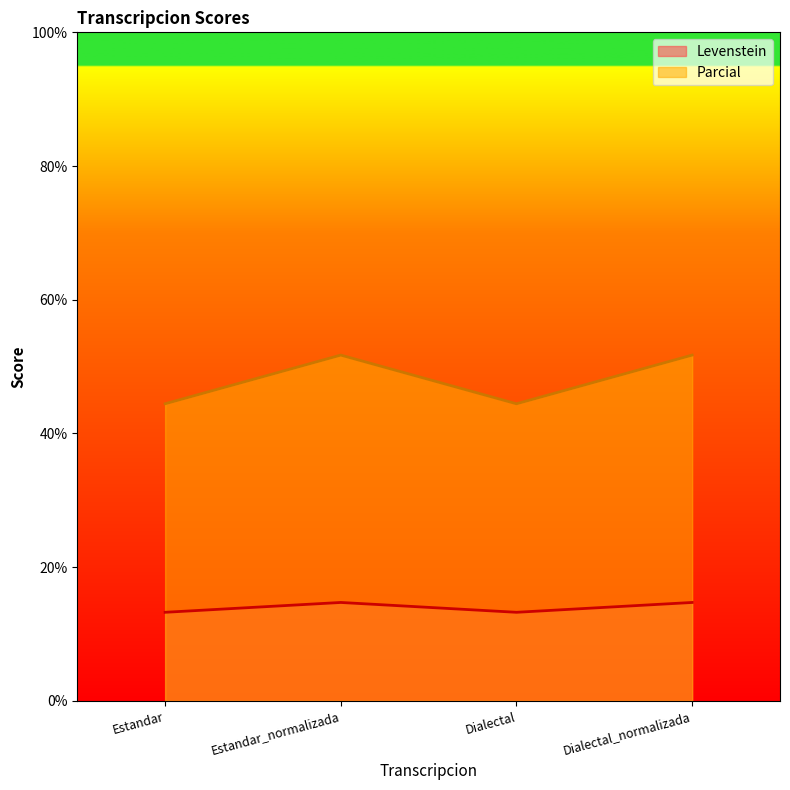

Between Estandar_normalizada and Estandar, which is larger?

Estandar_normalizada